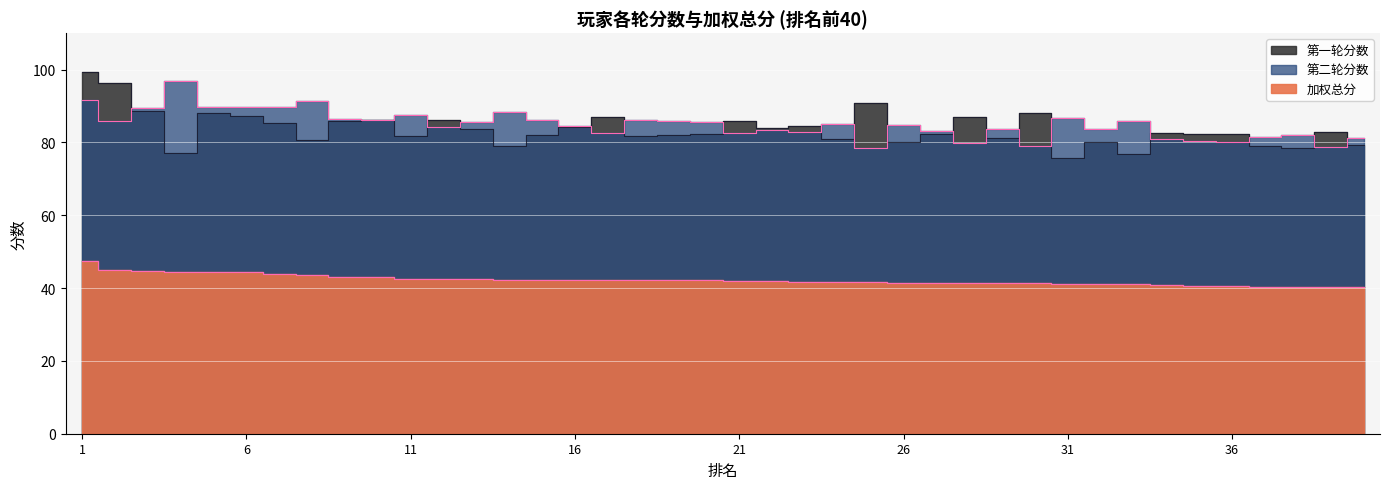

What is the total value across all series at 12?

212.9